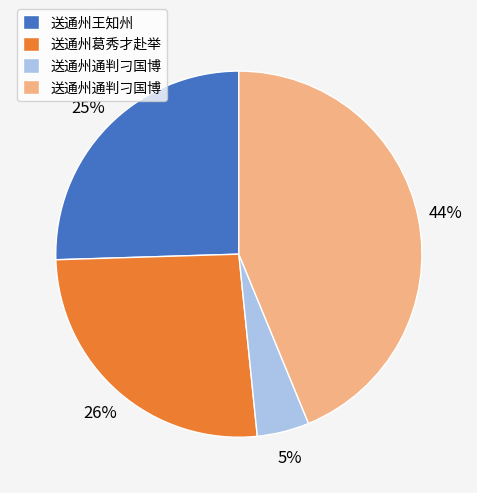

To the nearest percent, what is the average slice percentage?

25%